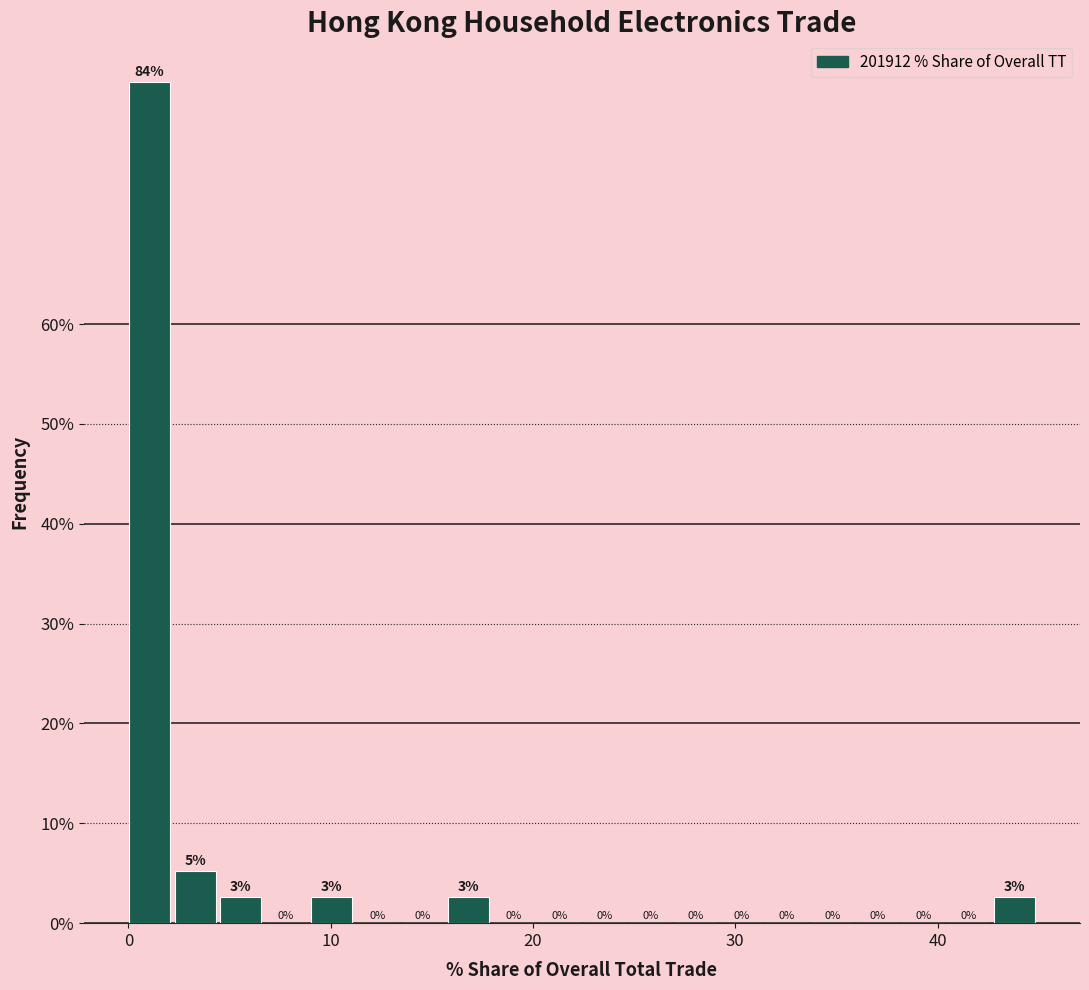

Read against the x-axis, roughly where is the centre of the tallest bar?

1